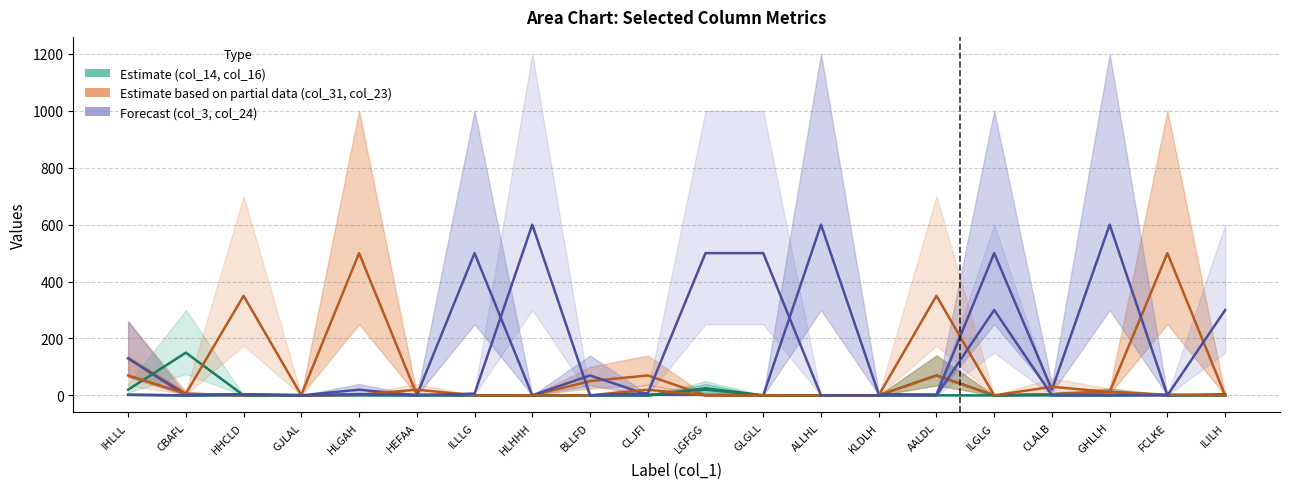

What is the difference between the maximum and minimum values in the col_23 (Estimate partial) series?

350